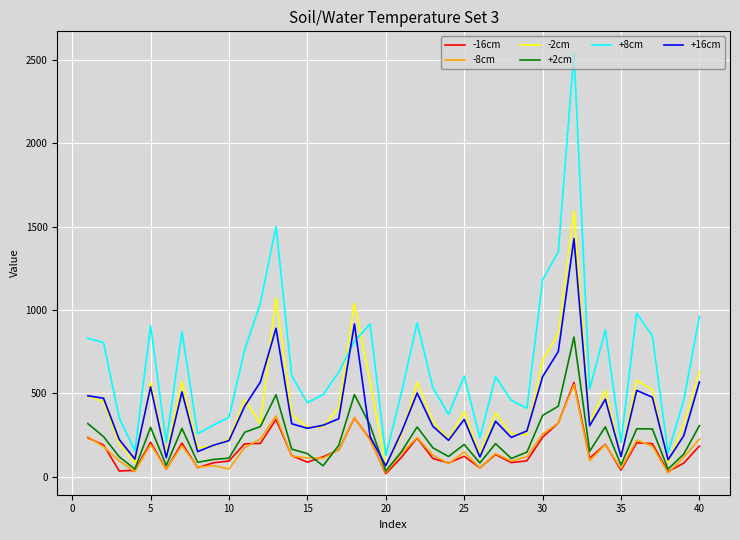

Which series has the largest total across all categories?

+8cm